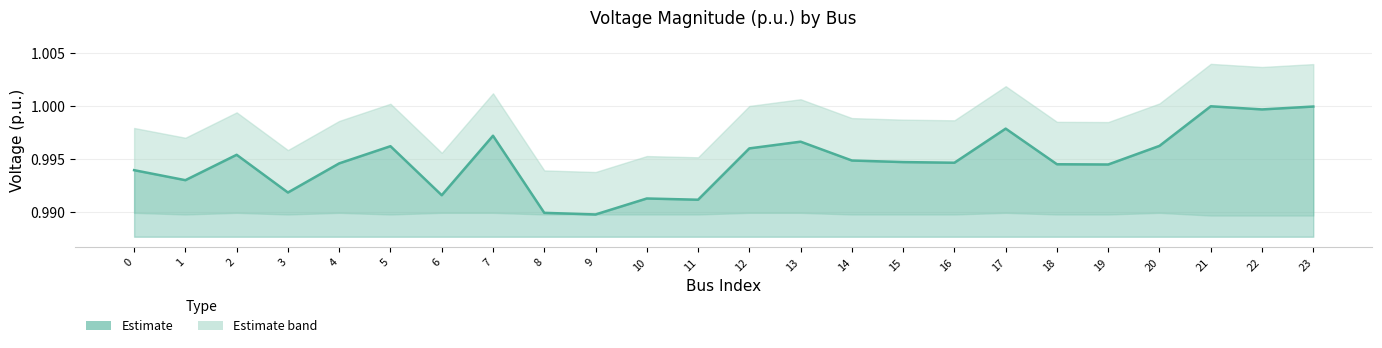

Between 8 and 22, which is larger?

22